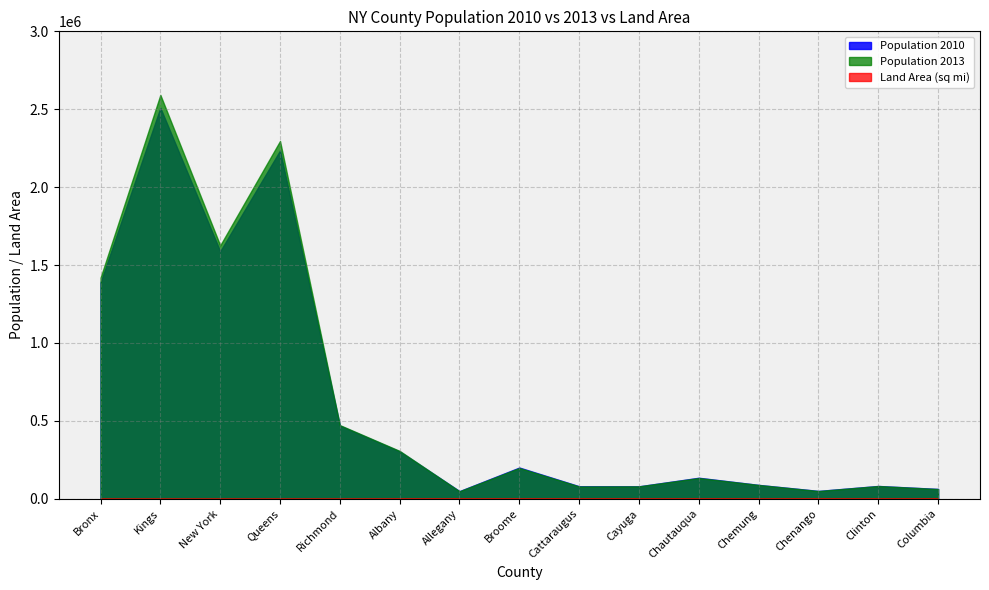

Which series has the largest total across all categories?

Population 2013